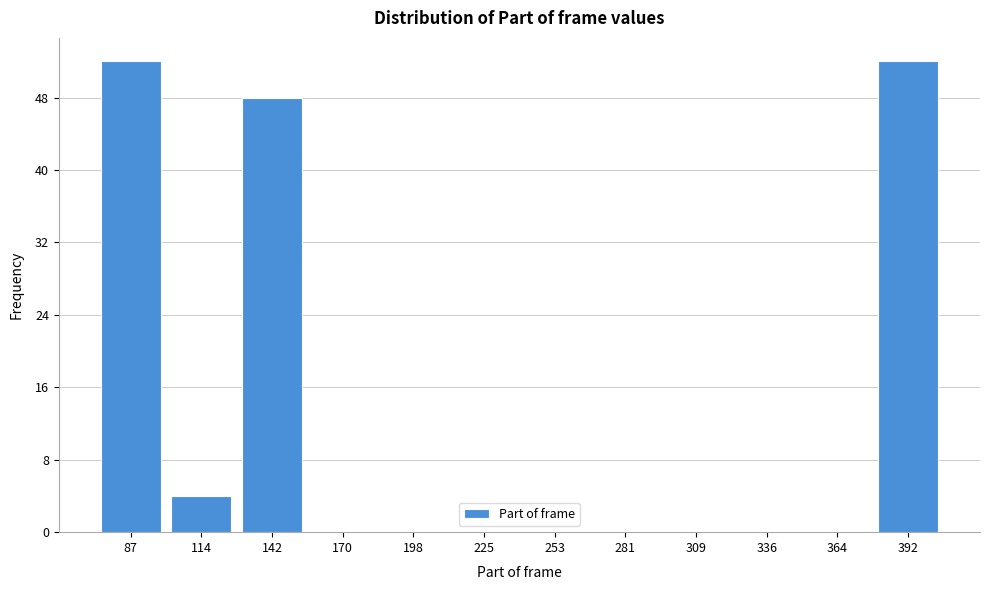

Reading right to left, extract all data points from this chart.

392=52	364=0	336=0	309=0	281=0	253=0	225=0	198=0	170=0	142=48	114=4	87=52